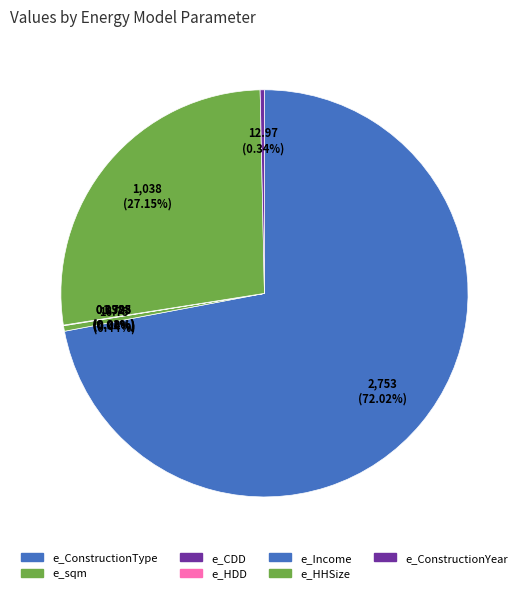

Rank the categories by value from highest to lowest.

e_ConstructionType, e_HHSize, e_sqm, e_ConstructionYear, e_CDD, e_HDD, e_Income